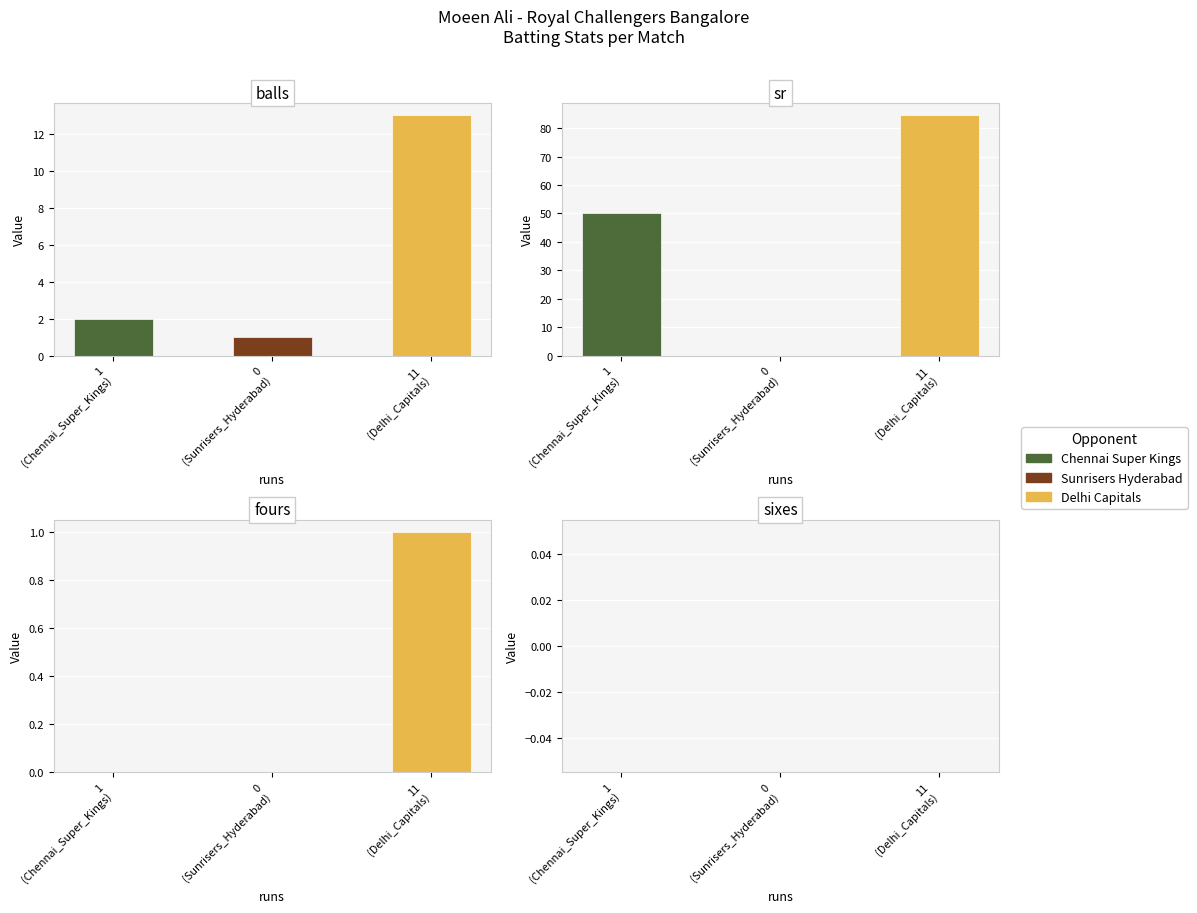

At which category is the sum across all series the highest?

11
(Delhi_Capitals)